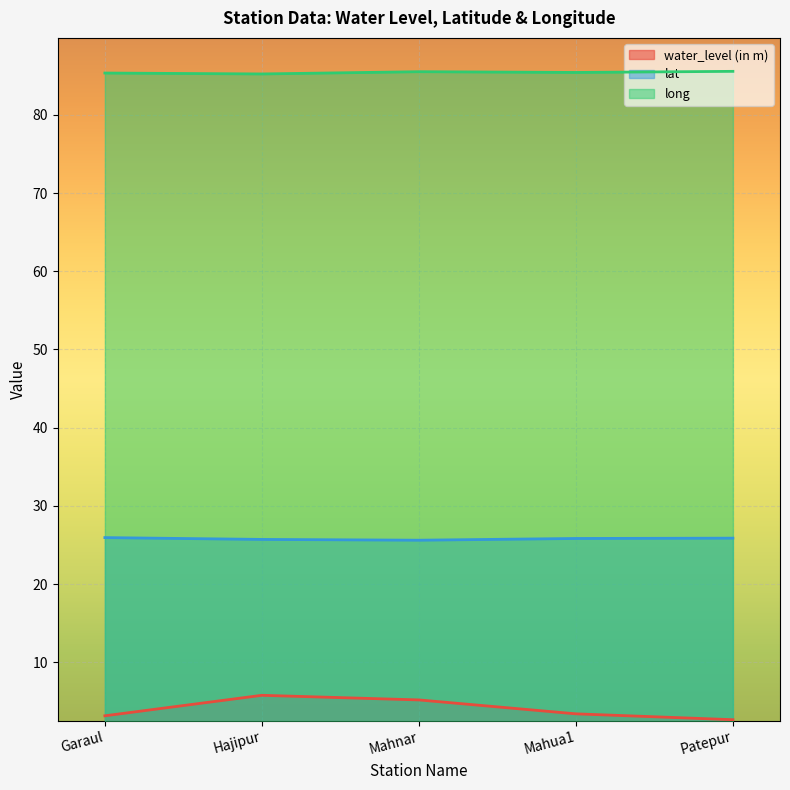

What is the lowest value of the water_level (in m) series?

2.6